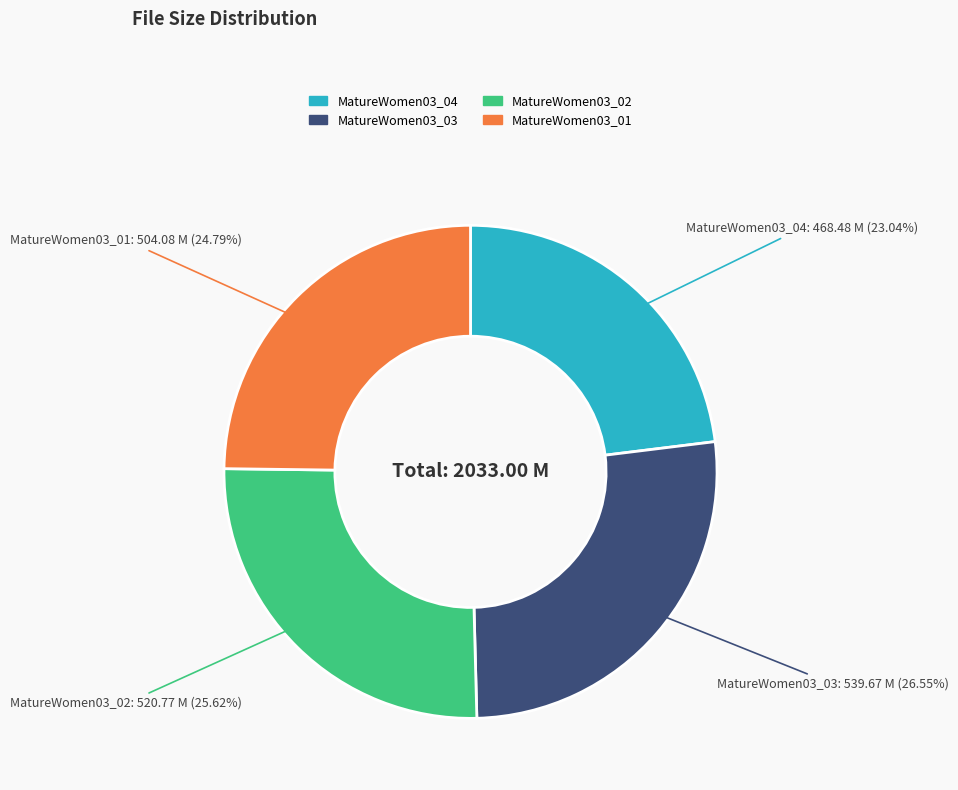

How many slices are in this pie chart?

4